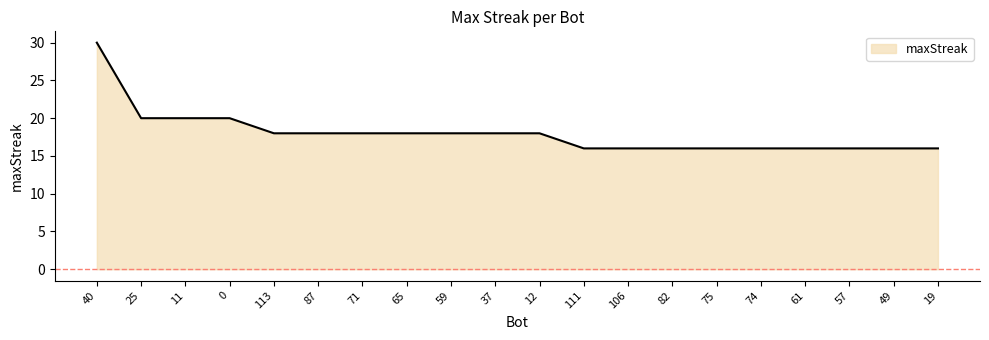

Which label corresponds to the largest value in the chart?

40